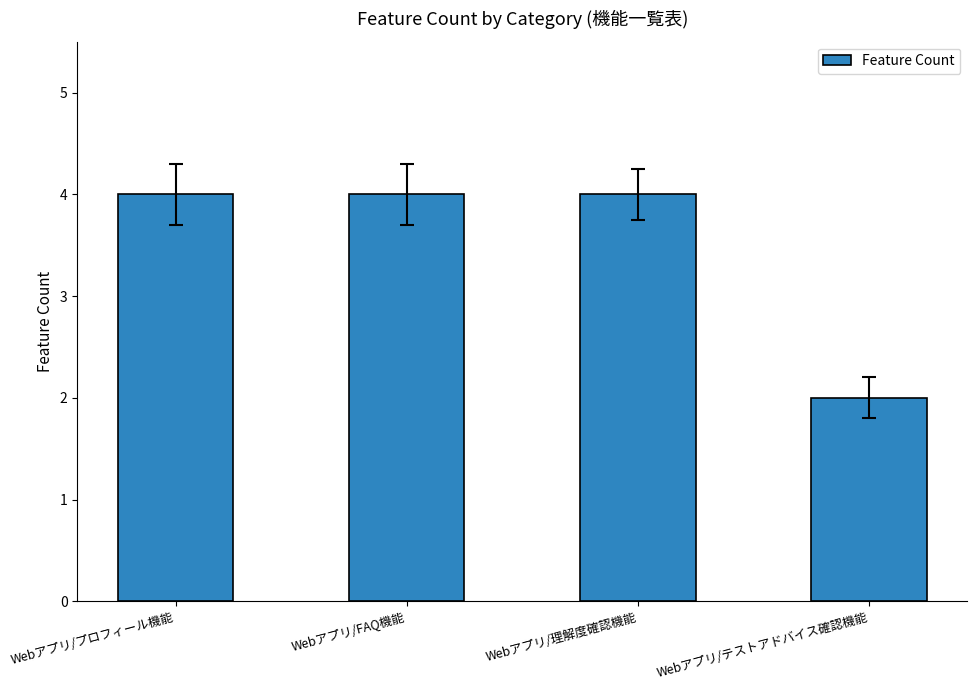

What is the label of the 4th bar from the right?

Webアプリ/プロフィール機能